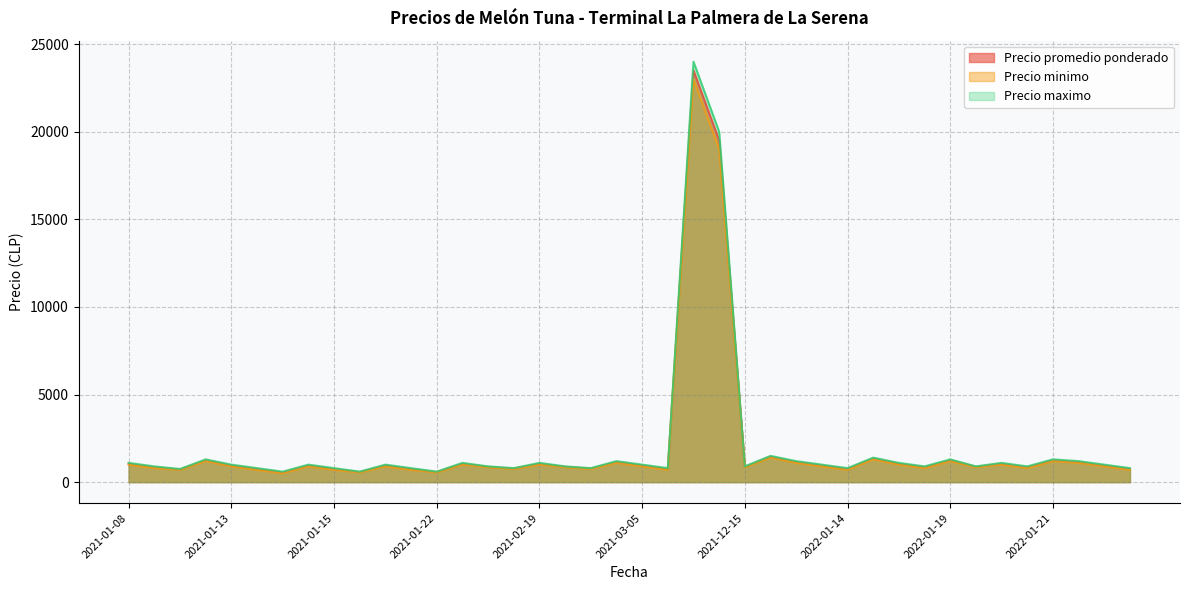

Which series changed the most between 2021-01-22 and 2021-01-08?

Precio promedio ponderado